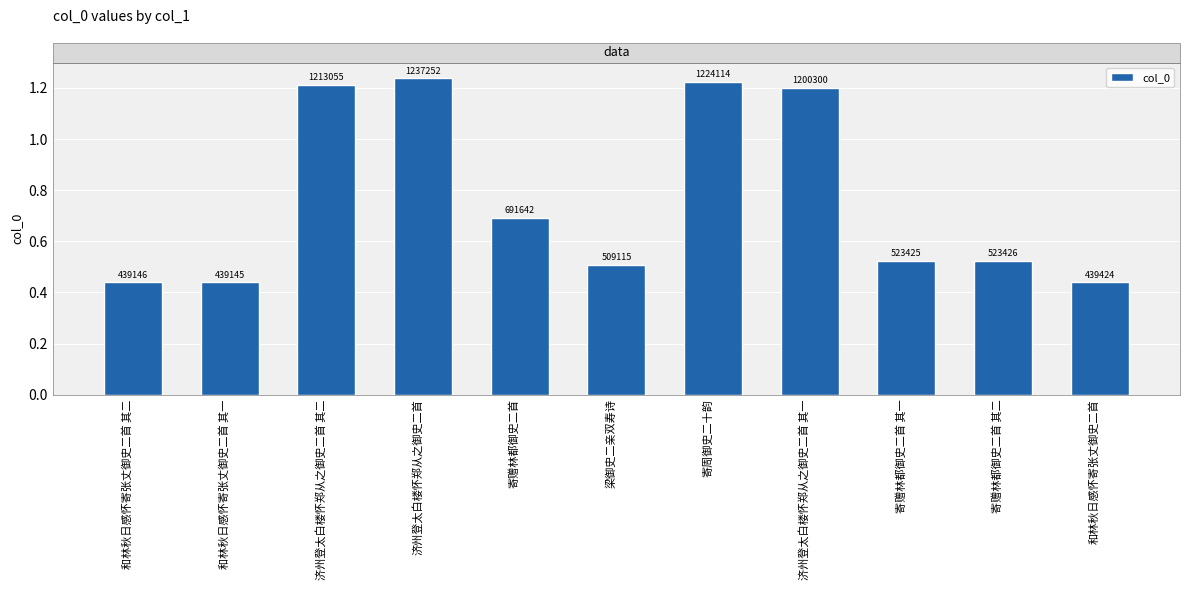

List the labels in order of value, largest first.

济州登太白楼怀郑从之御史二首, 寄周御史二十韵, 济州登太白楼怀郑从之御史二首 其二, 济州登太白楼怀郑从之御史二首 其一, 寄赠林都御史二首, 寄赠林都御史二首 其二, 寄赠林都御史二首 其一, 梁御史二亲双寿诗, 和林秋日感怀寄张丈御史二首, 和林秋日感怀寄张丈御史二首 其二, 和林秋日感怀寄张丈御史二首 其一